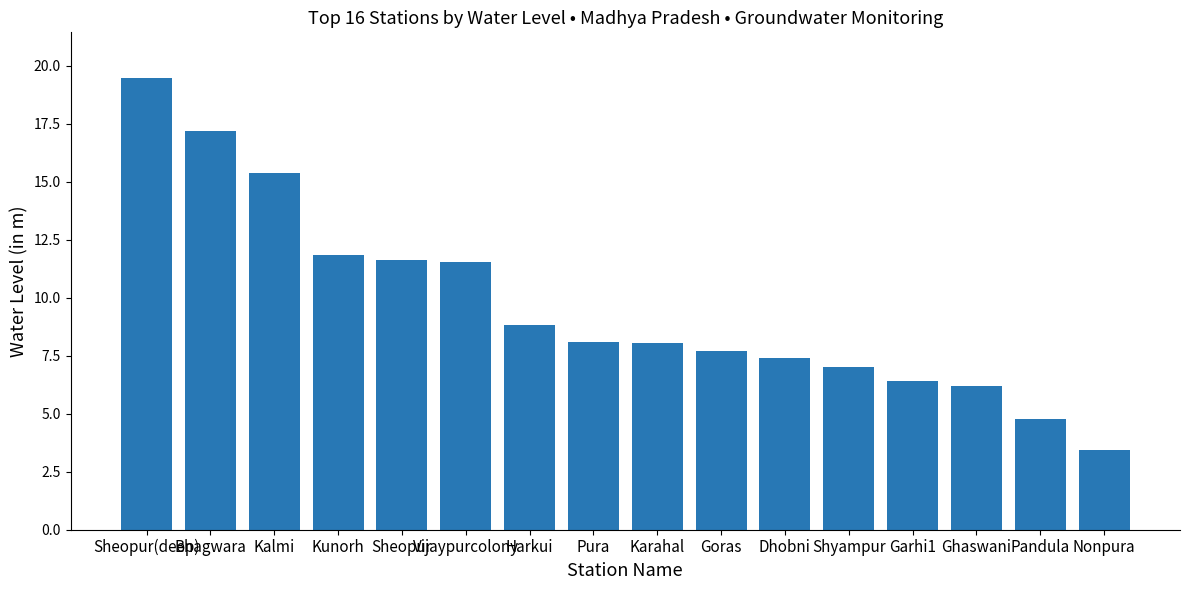

Where does the data first go above 8?

Sheopur(deep)